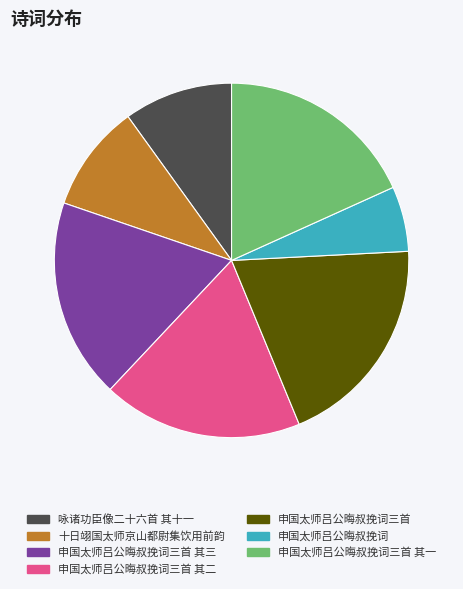

Between 申国太师吕公晦叔挽词三首 其一 and 十日翊国太师京山都尉集饮用前韵, which is larger?

申国太师吕公晦叔挽词三首 其一